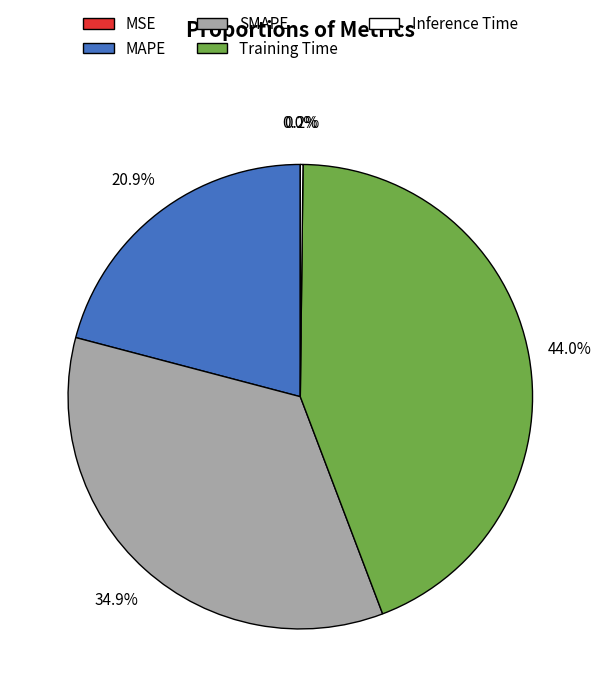

Combined, do SMAPE and Training Time account for over 50%?

Yes